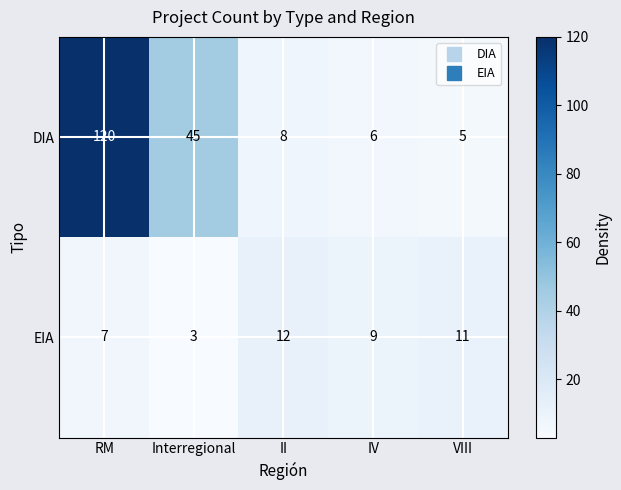

True or false: DIA has a value of 8 at II.

True